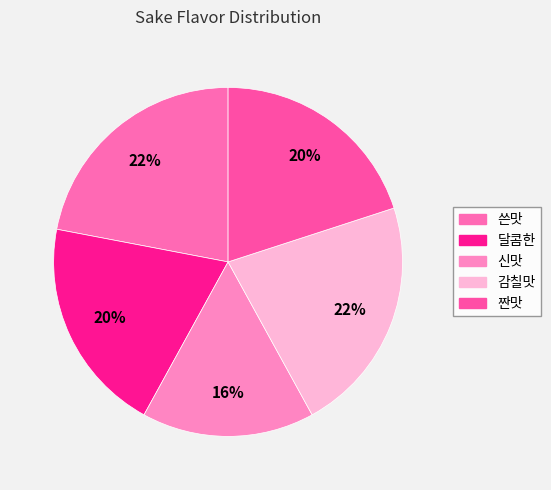

What is the change in value from 쓴맛 to 신맛?

-6